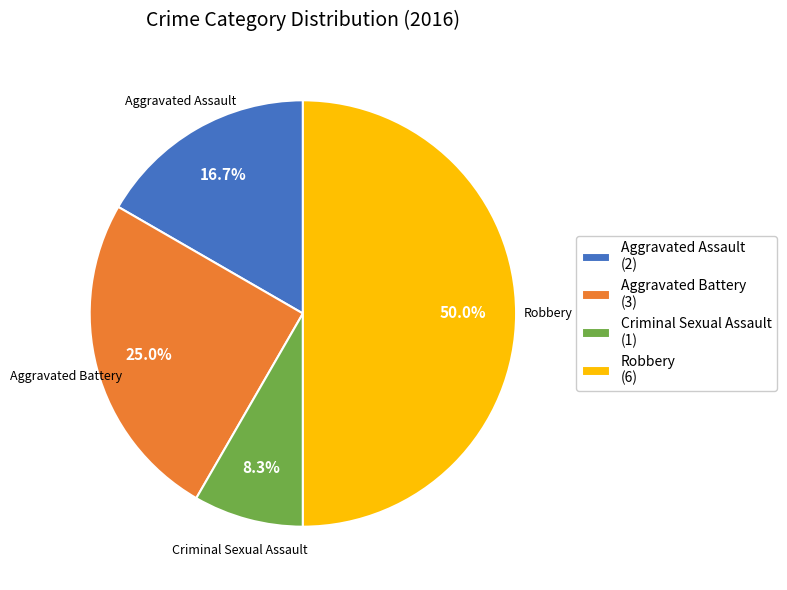

To the nearest percent, what is the difference between the Aggravated Assault and Robbery slice percentages?

33%